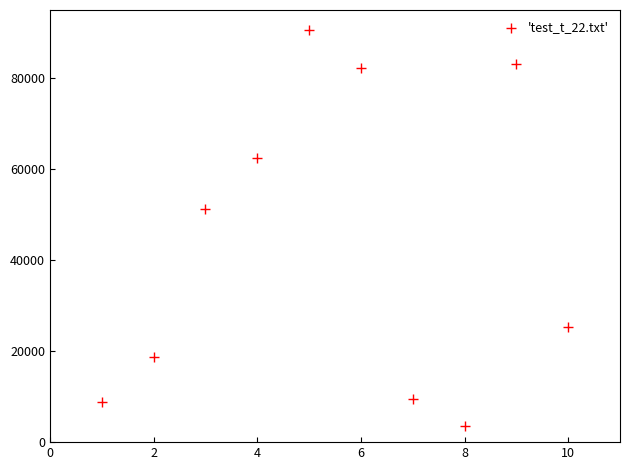

What is the average X value?

6